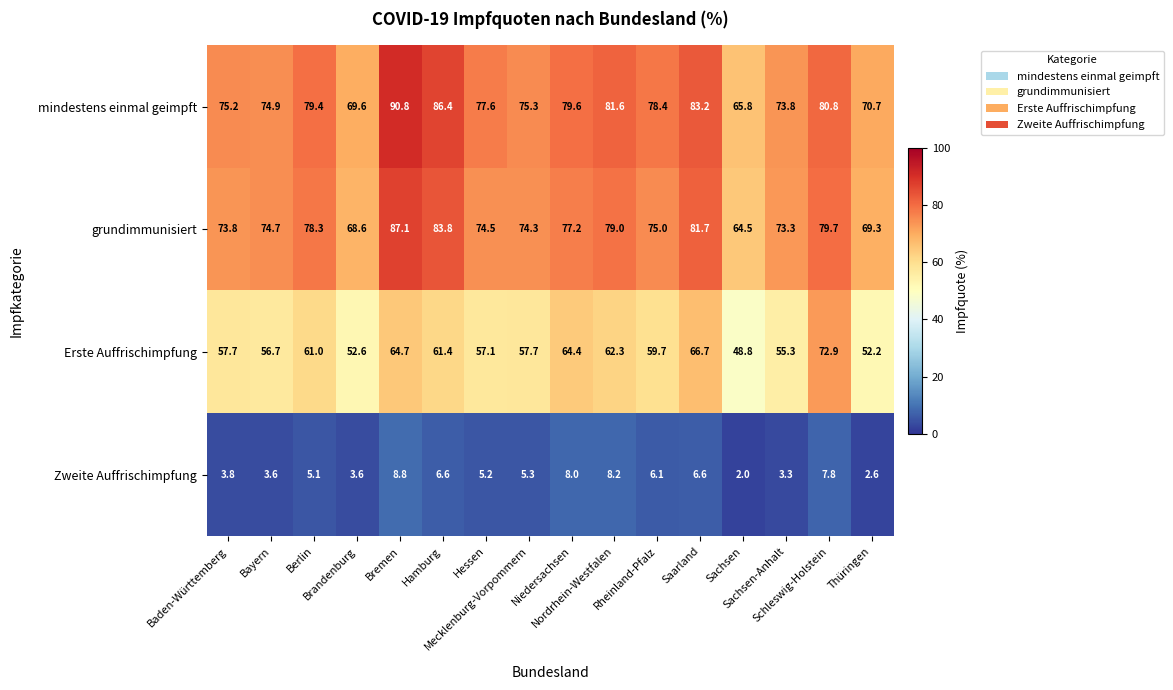

Which series has the widest spread of values?

mindestens einmal geimpft